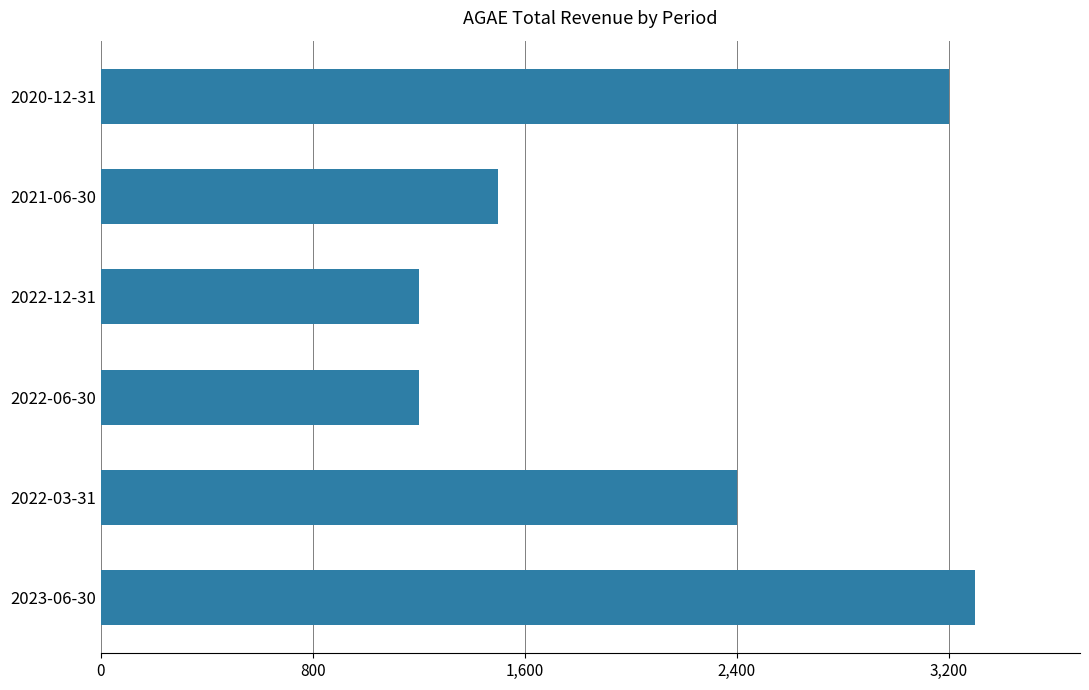

What is the greatest value displayed?

3300